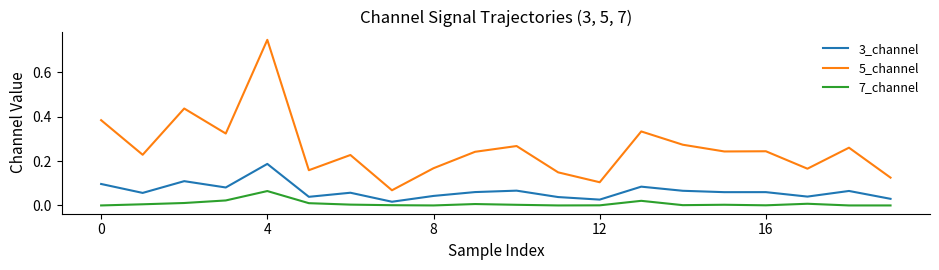

Which series has the largest total across all categories?

5_channel